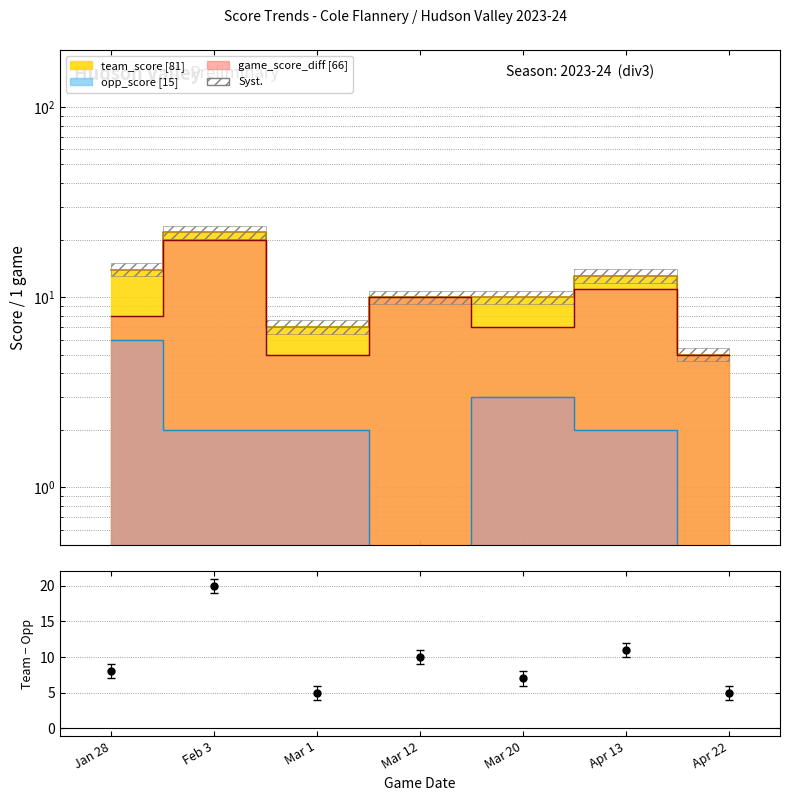

In game_score_diff, how many points are lower than both neighbors (excluding endpoints)?

2